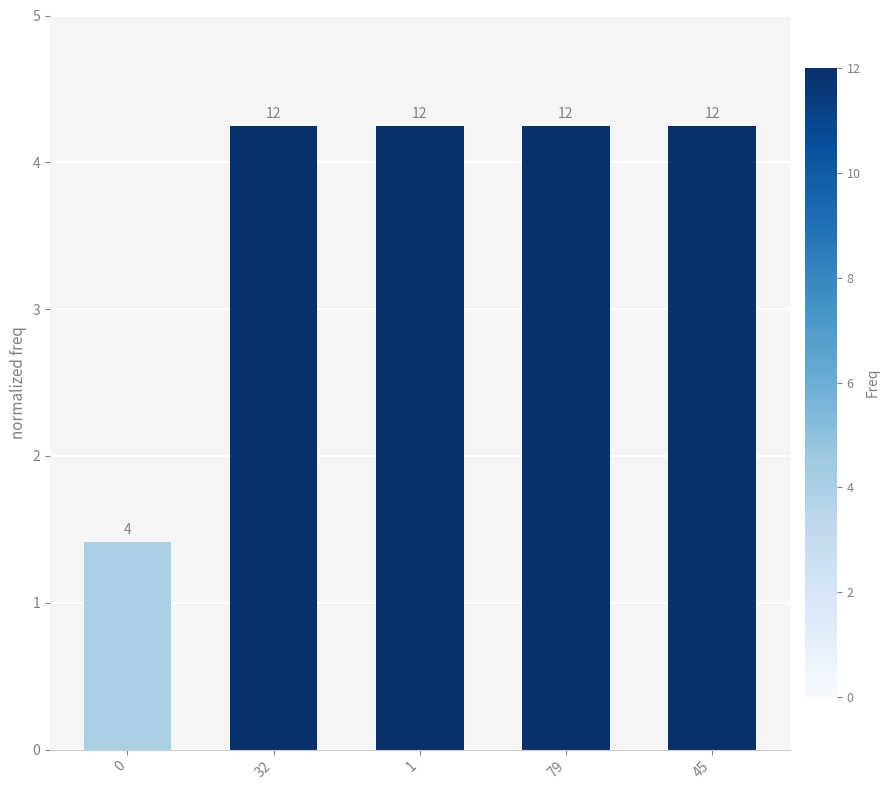

Does the chart contain any negative values?

No